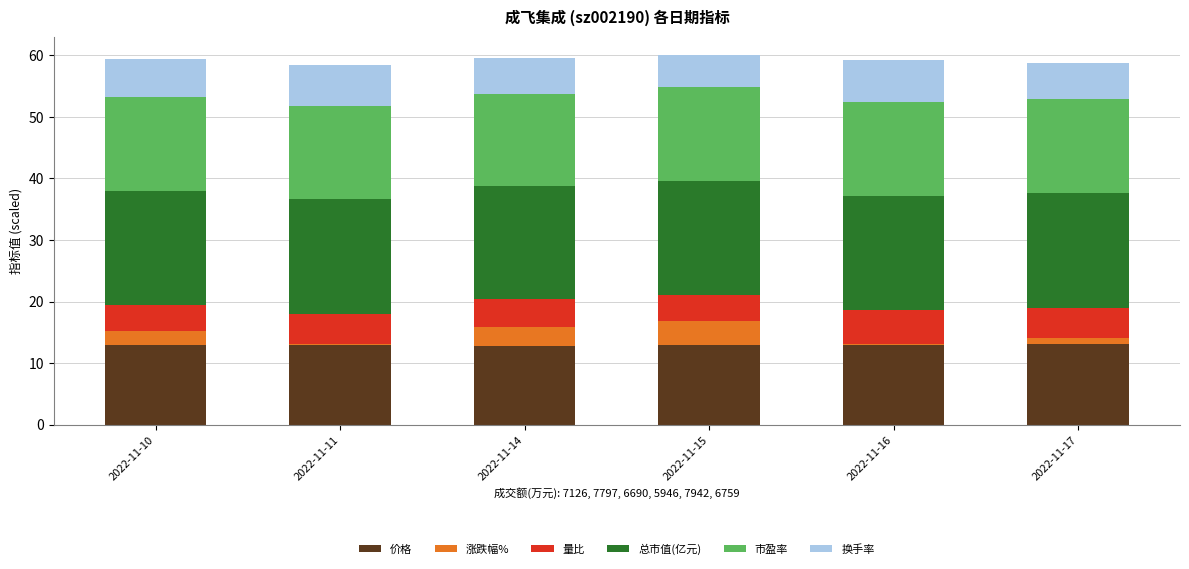

What is the total value across all series at 2022-11-14?

59.5